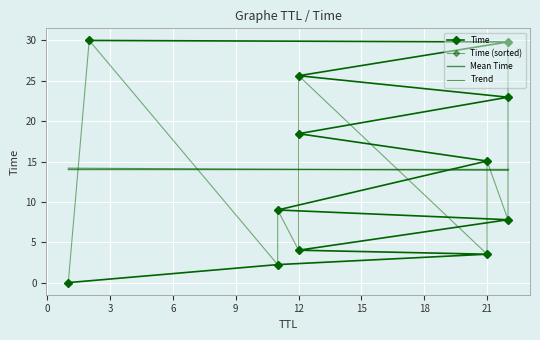

What is the change in value from 11 to 12?

+1.8